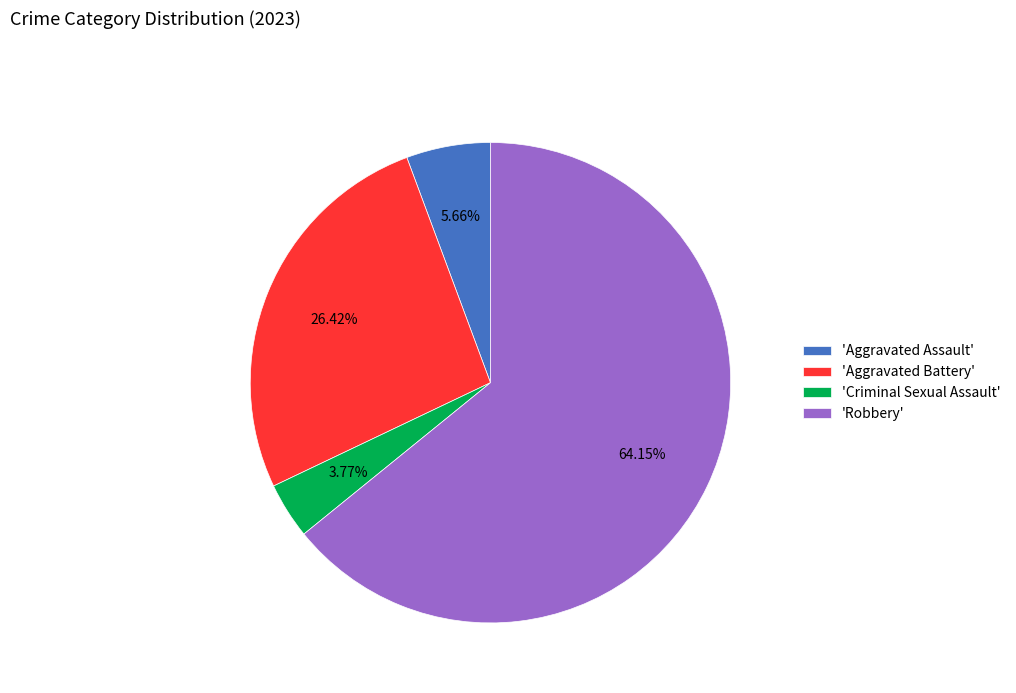

How many slices are in this pie chart?

4